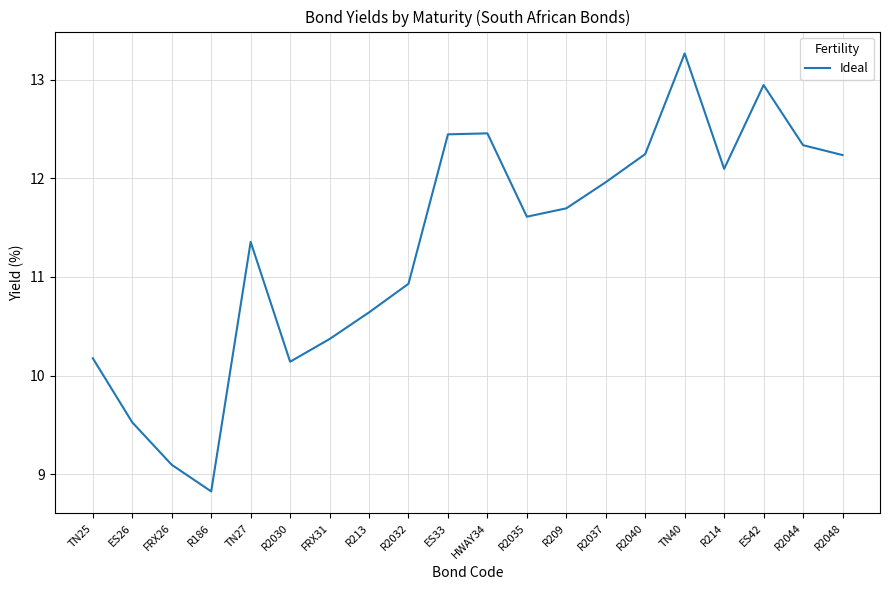

Does the chart have visible grid lines?

Yes